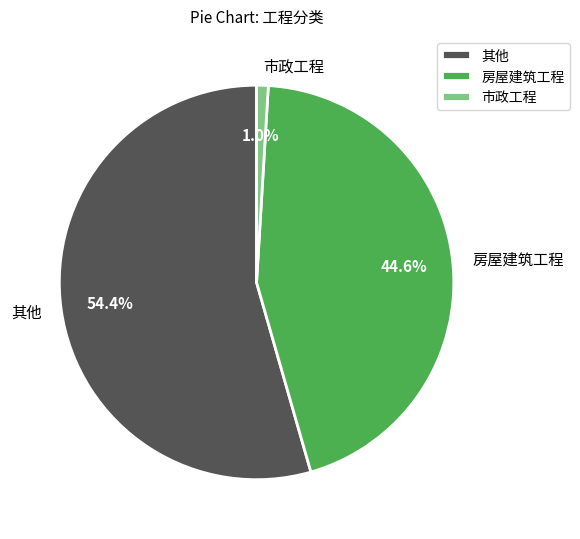

Which slice is the largest?

其他